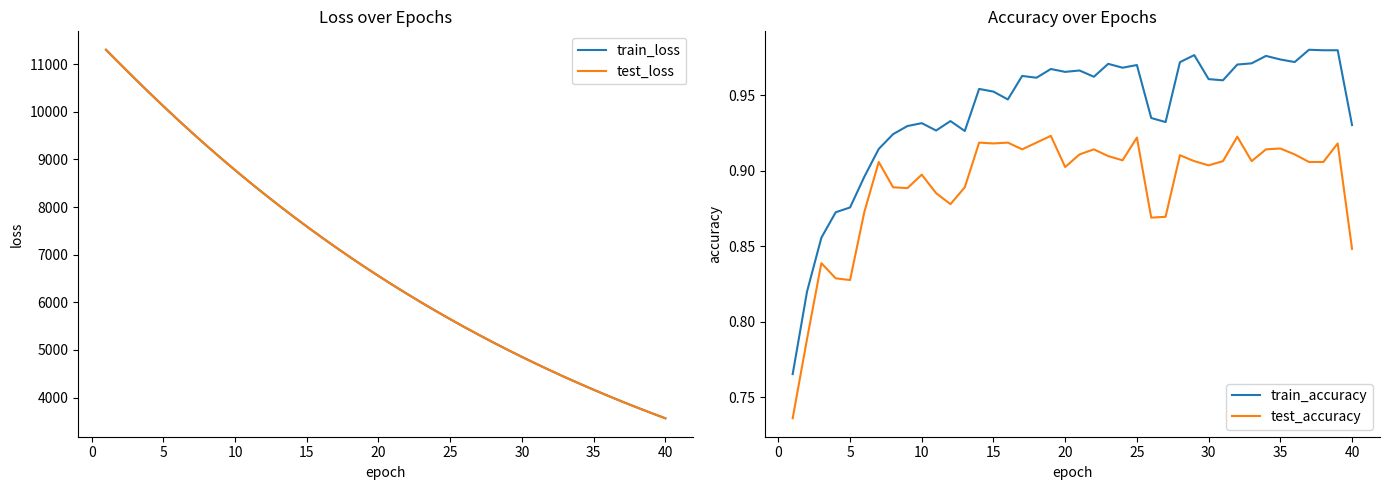

True or false: test_accuracy and train_accuracy intersect in this chart.

False